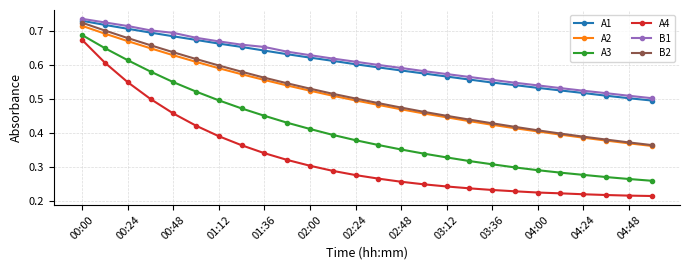

At how many categories does at least one series exceed 0?

26